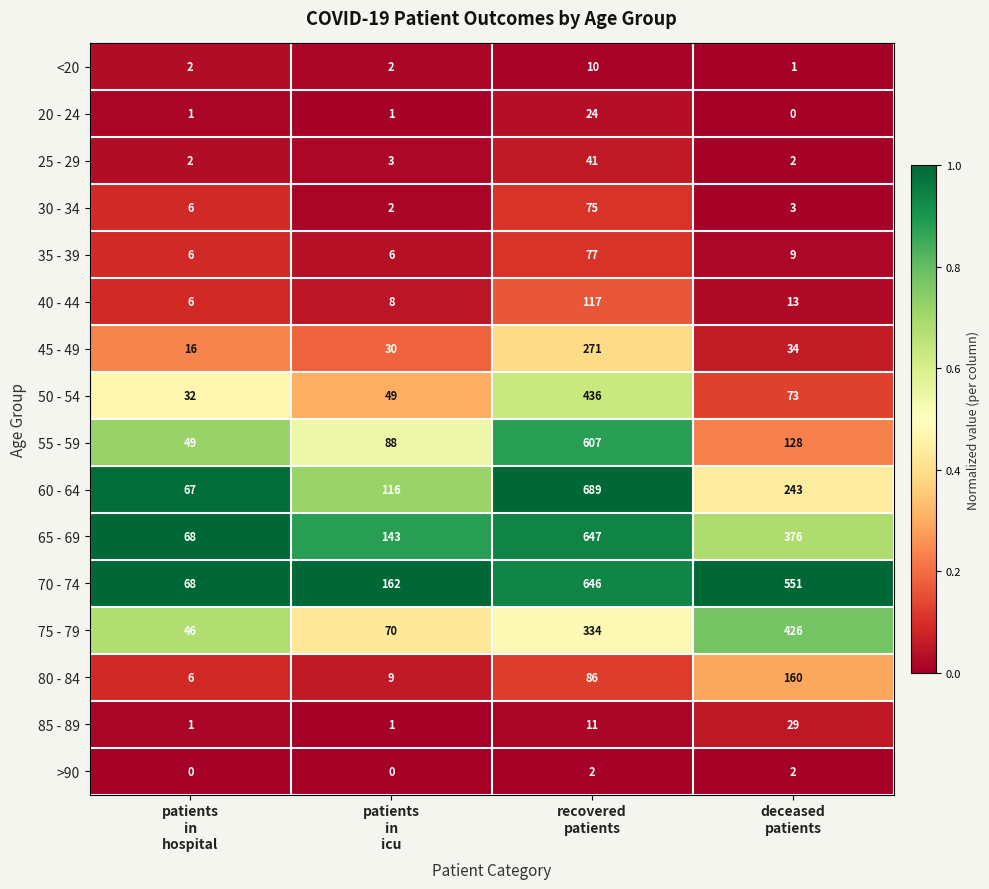

How many 70 - 74 values are between 162 and 646?

3